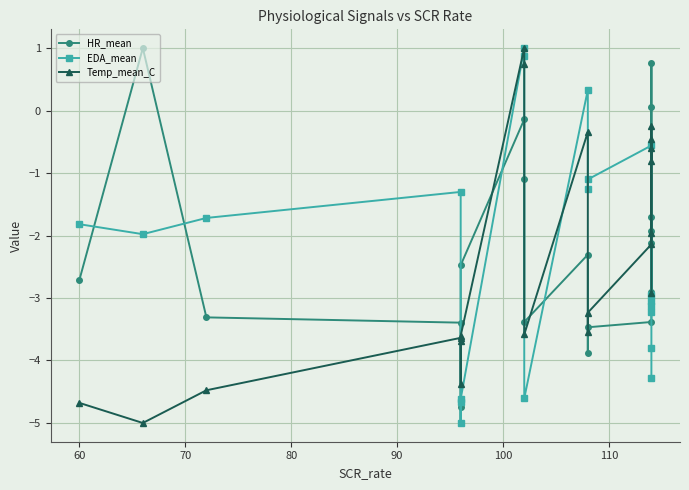

True or false: EDA_mean and HR_mean cross at least once.

True